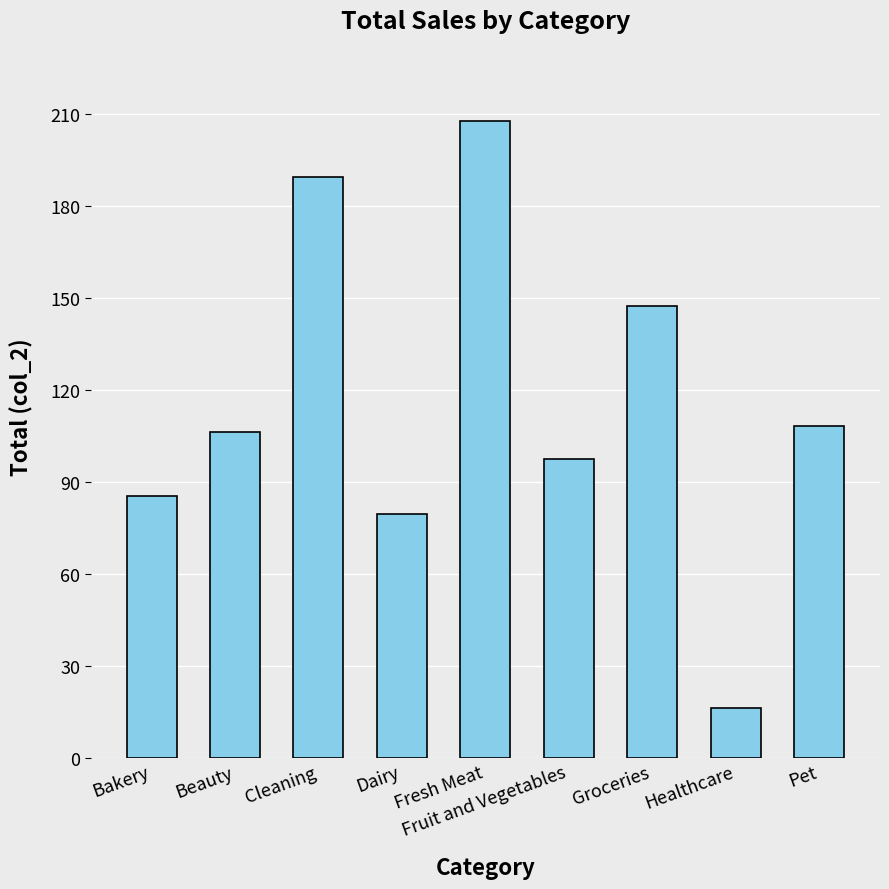

The chart shows a value of 23.4 at Fruit and Vegetables. True or false?

False